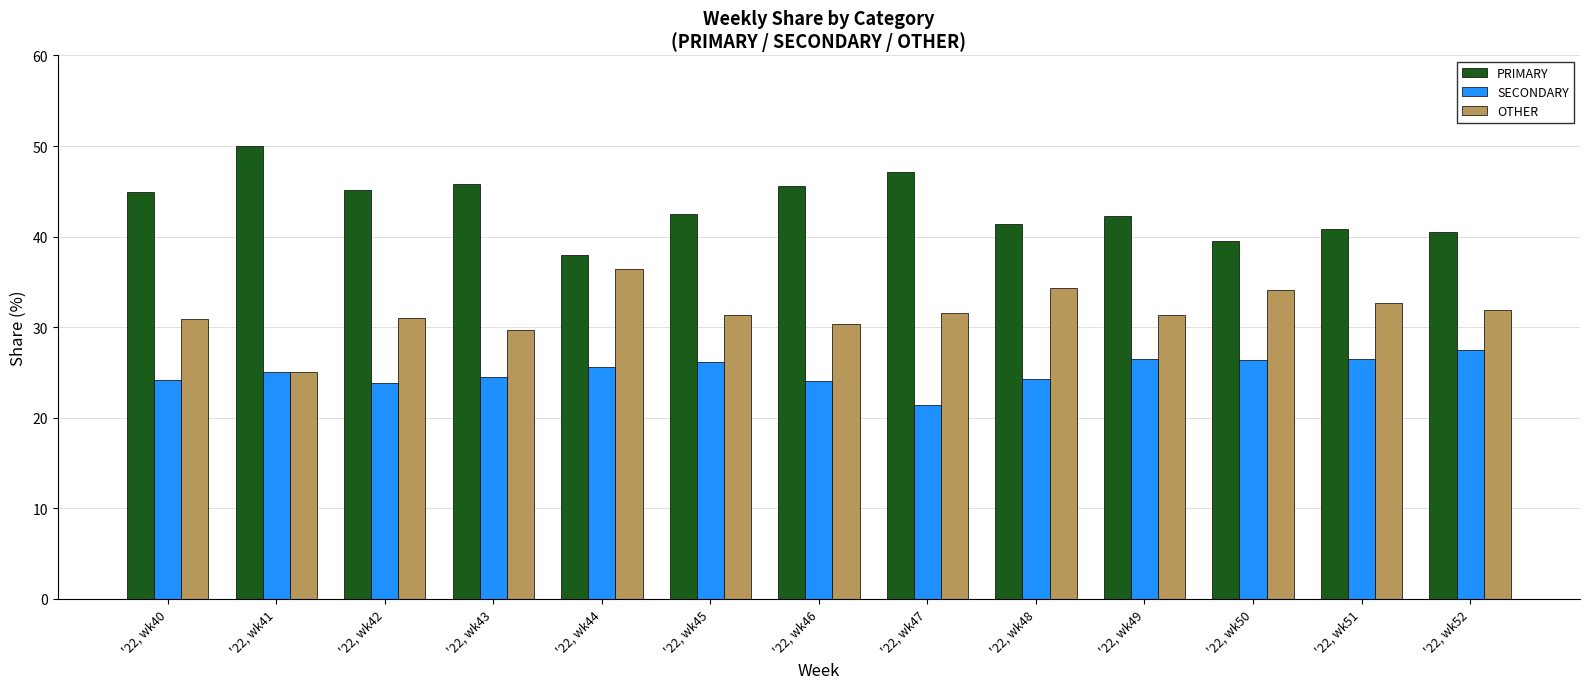

What is the approximate value of SECONDARY at '22, wk52?

27.5